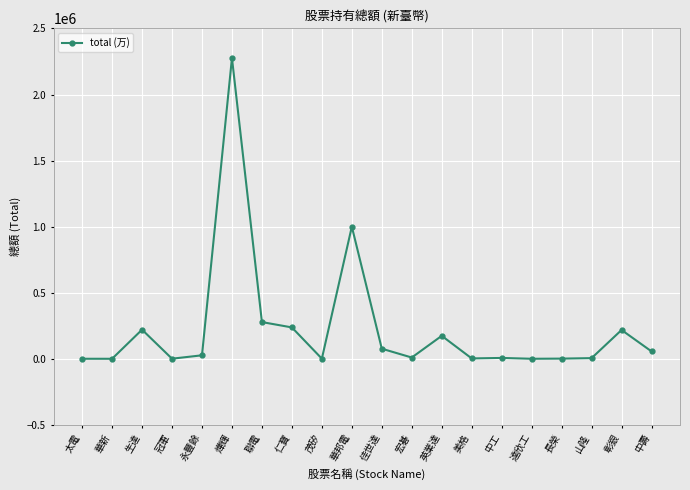

True or false: the data has more than 1 interior local peaks.

True